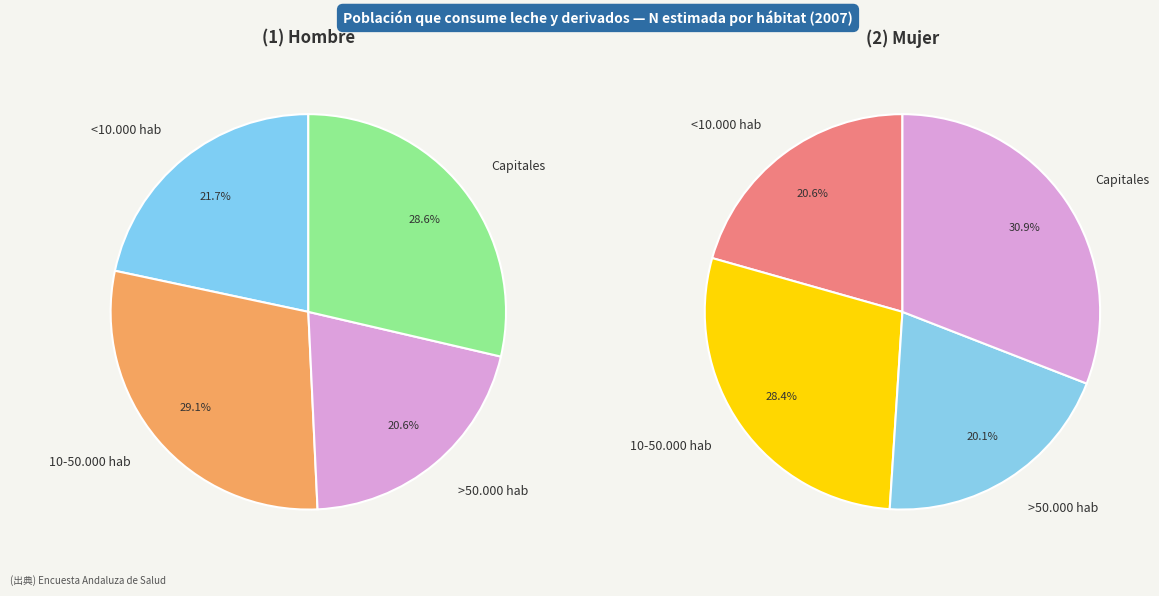

To the nearest percent, what is the average slice percentage?

25%